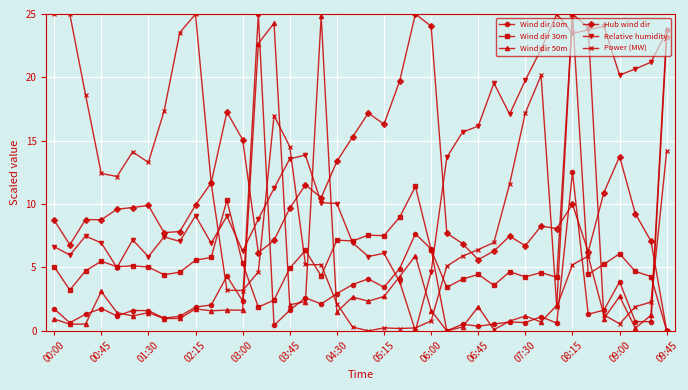

Which series has the largest total across all categories?

Relative humidity